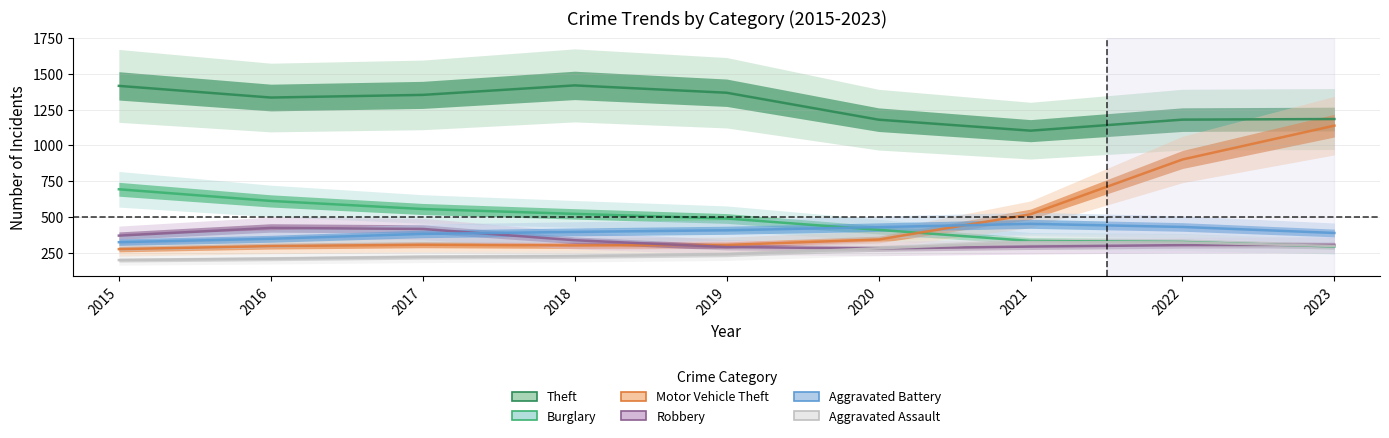

Which series has the largest range (max minus min)?

Motor Vehicle Theft